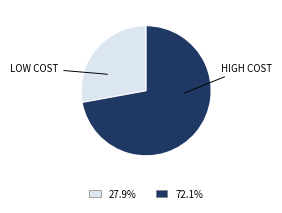

Is there any slice that represents more than half of the pie?

Yes